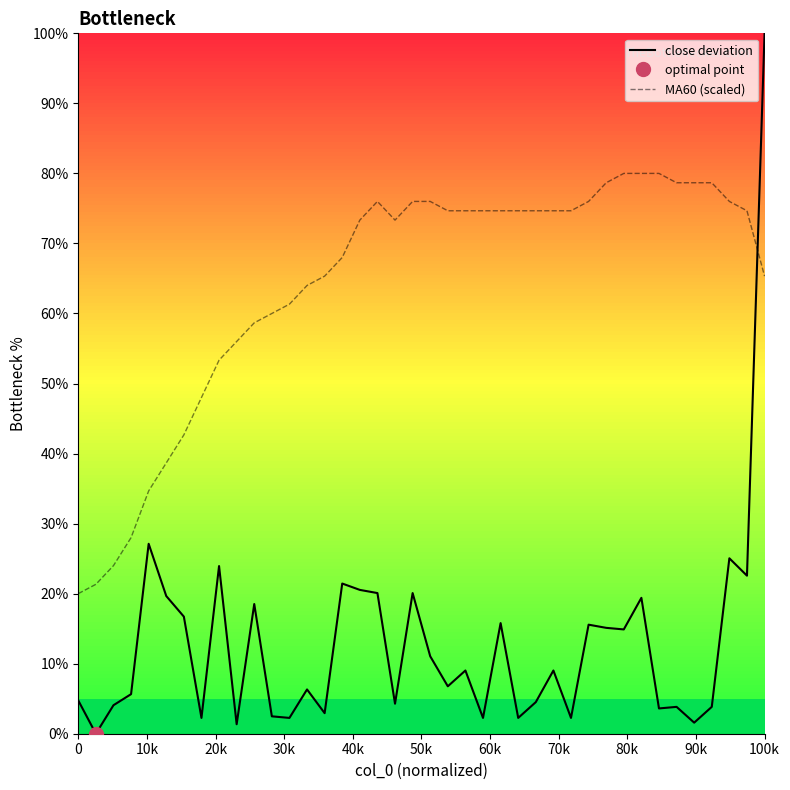

Does the chart have visible grid lines?

No